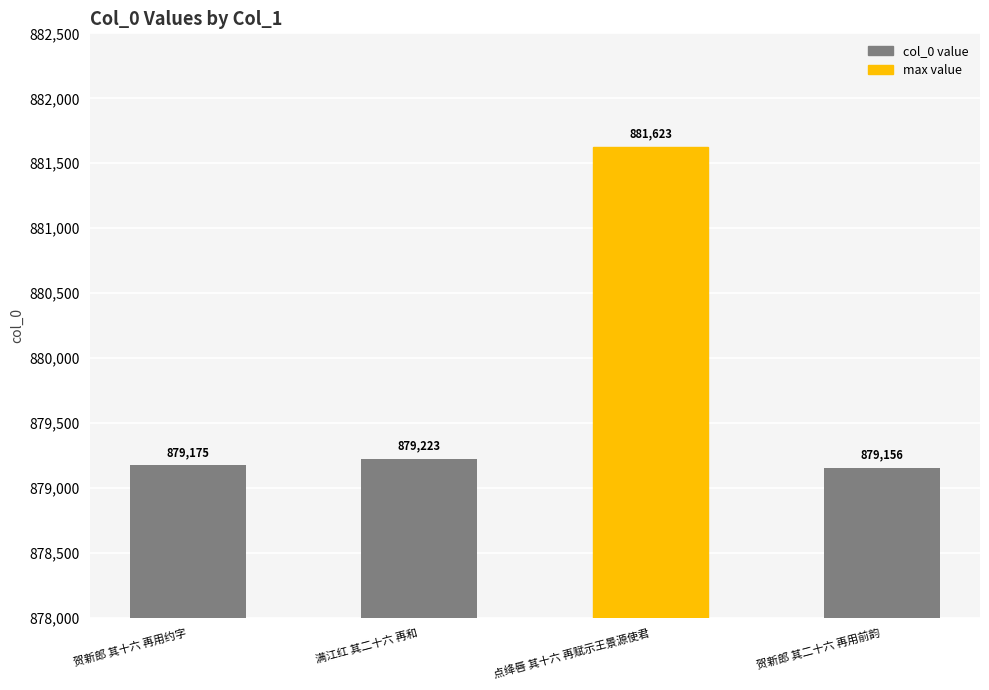

Rank the categories by value from lowest to highest.

贺新郎 其二十六 再用前韵, 贺新郎 其十六 再用约字, 满江红 其二十六 再和, 点绛唇 其十六 再赋示王景源使君